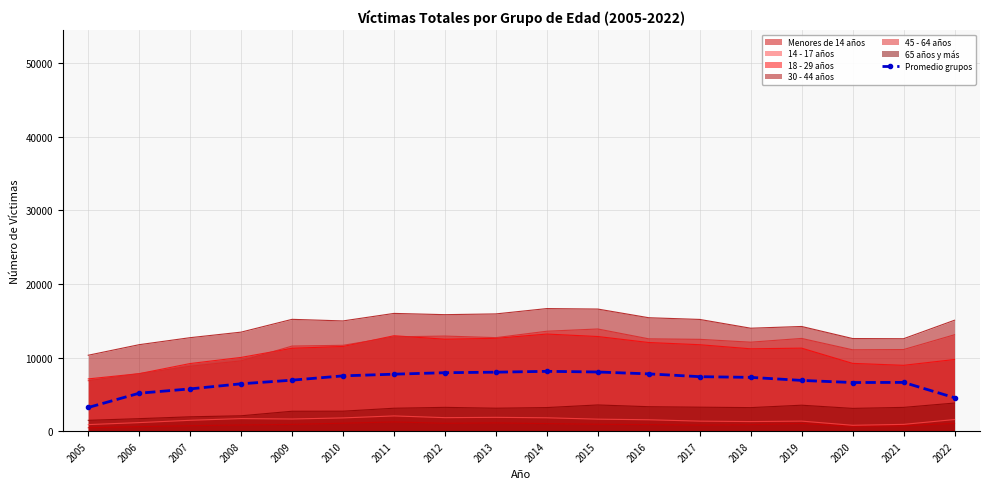

Where is the first local minimum?

2020